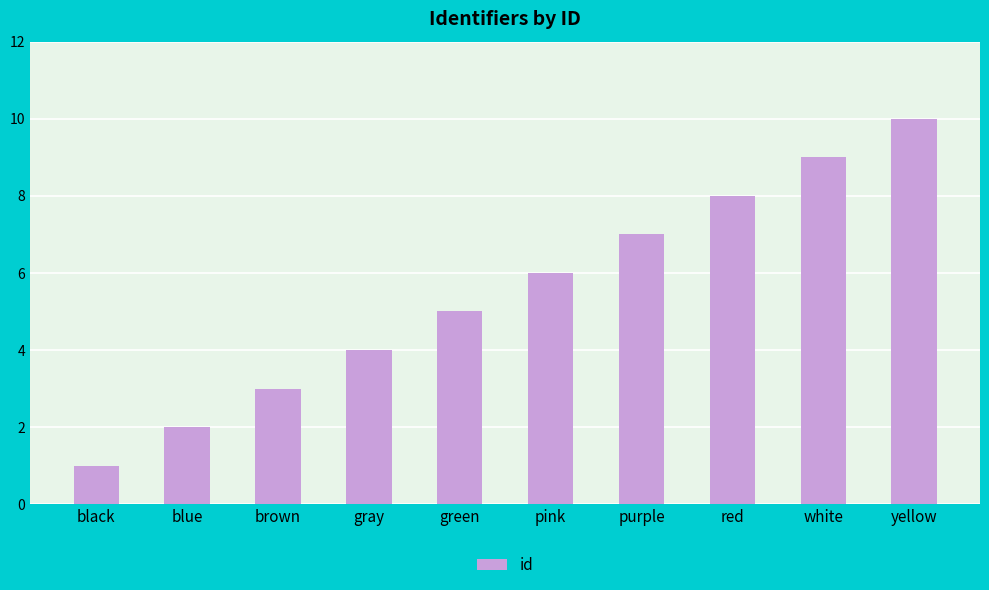

What is the label of the 2nd bar from the left?

blue